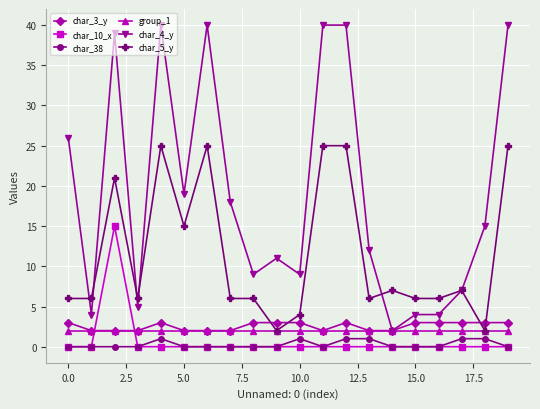

What is the maximum value shown in the chart?

40